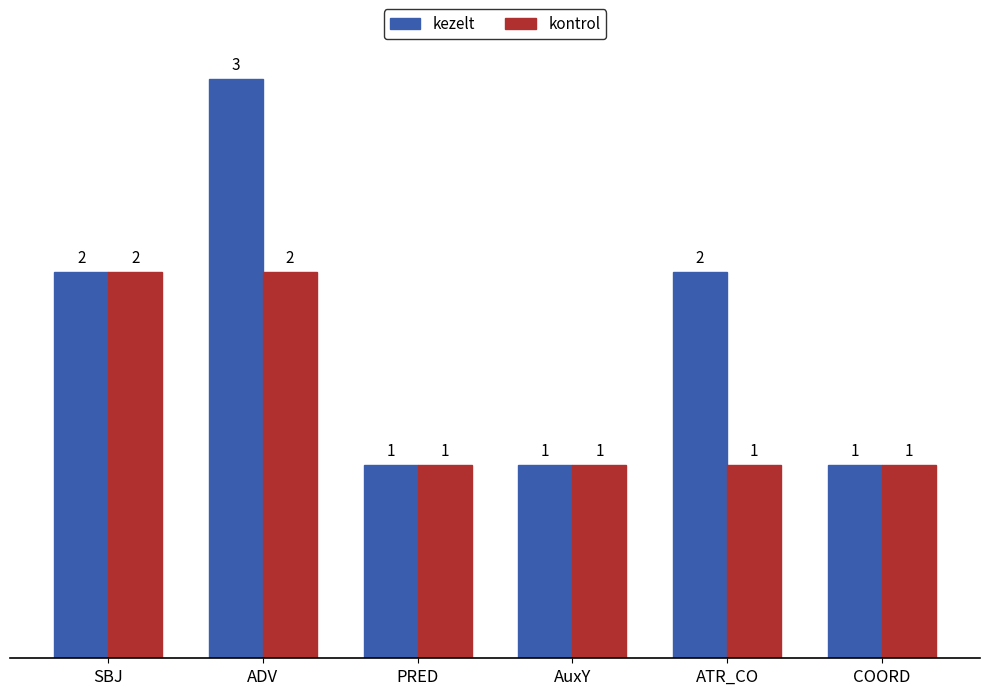

At which category is the sum across all series the highest?

ADV